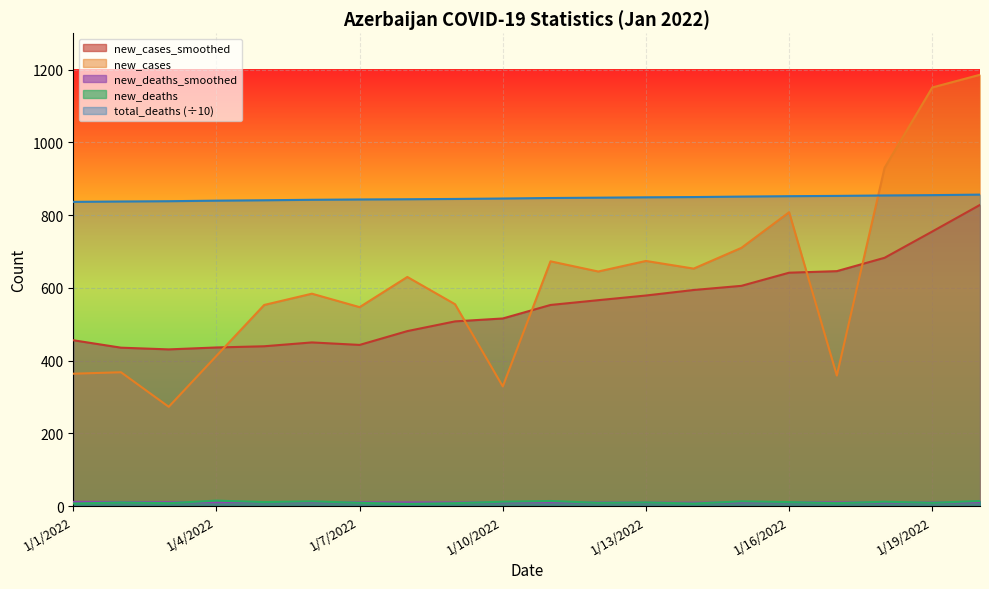

Rank the categories by new_deaths value from lowest to highest.

1/8/2022, 1/1/2022, 1/14/2022, 1/3/2022, 1/9/2022, 1/17/2022, 1/7/2022, 1/12/2022, 1/19/2022, 1/2/2022, 1/13/2022, 1/5/2022, 1/16/2022, 1/10/2022, 1/18/2022, 1/6/2022, 1/15/2022, 1/11/2022, 1/20/2022, 1/4/2022